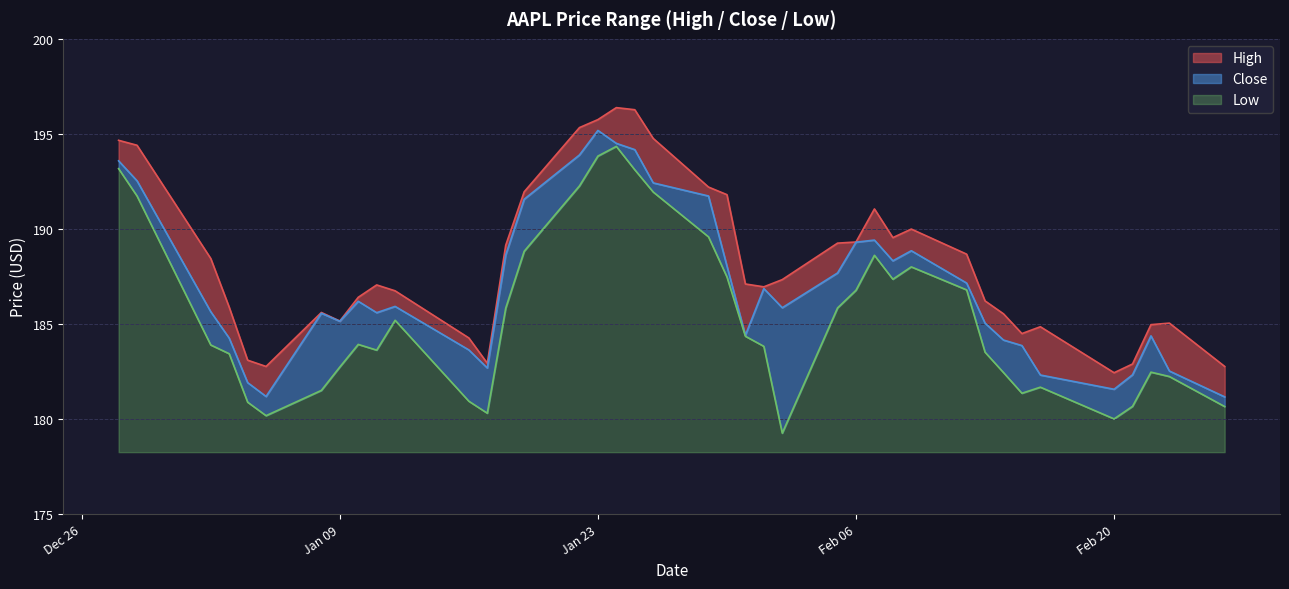

At how many categories does at least one series exceed 181?

40